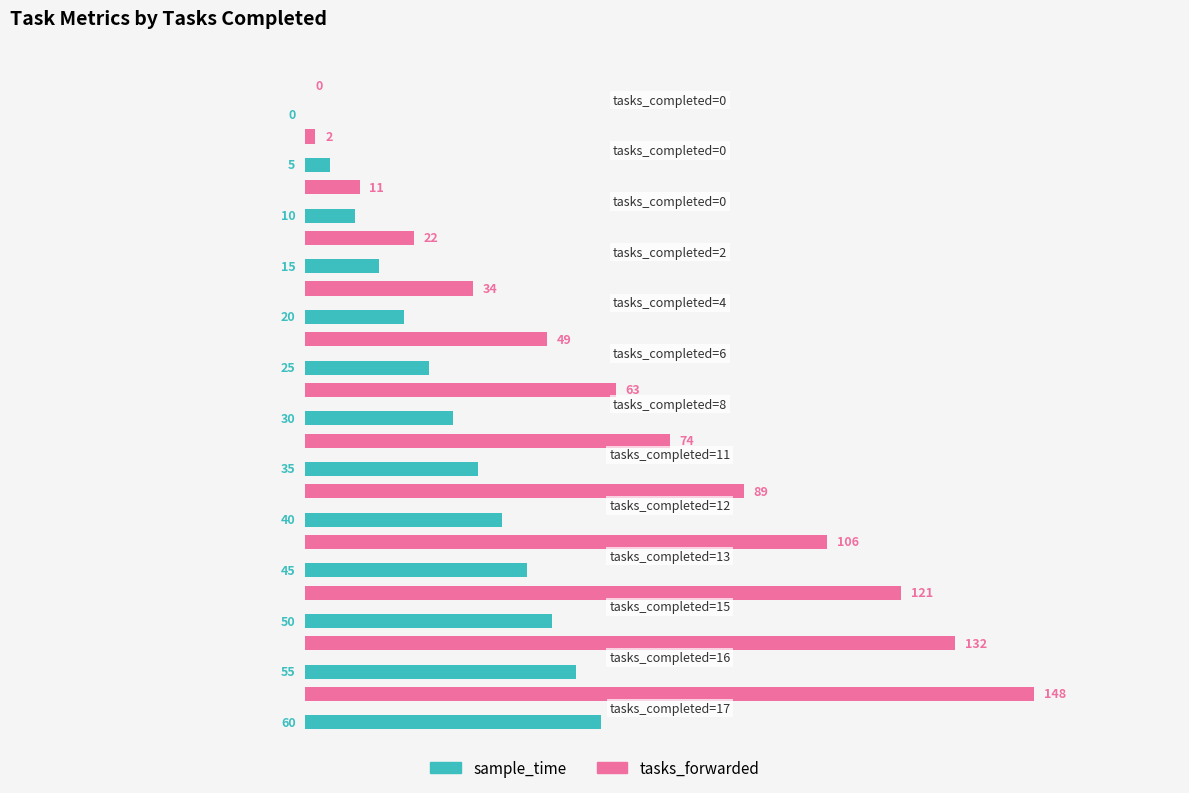

What is the sum of all sample_time values?

390